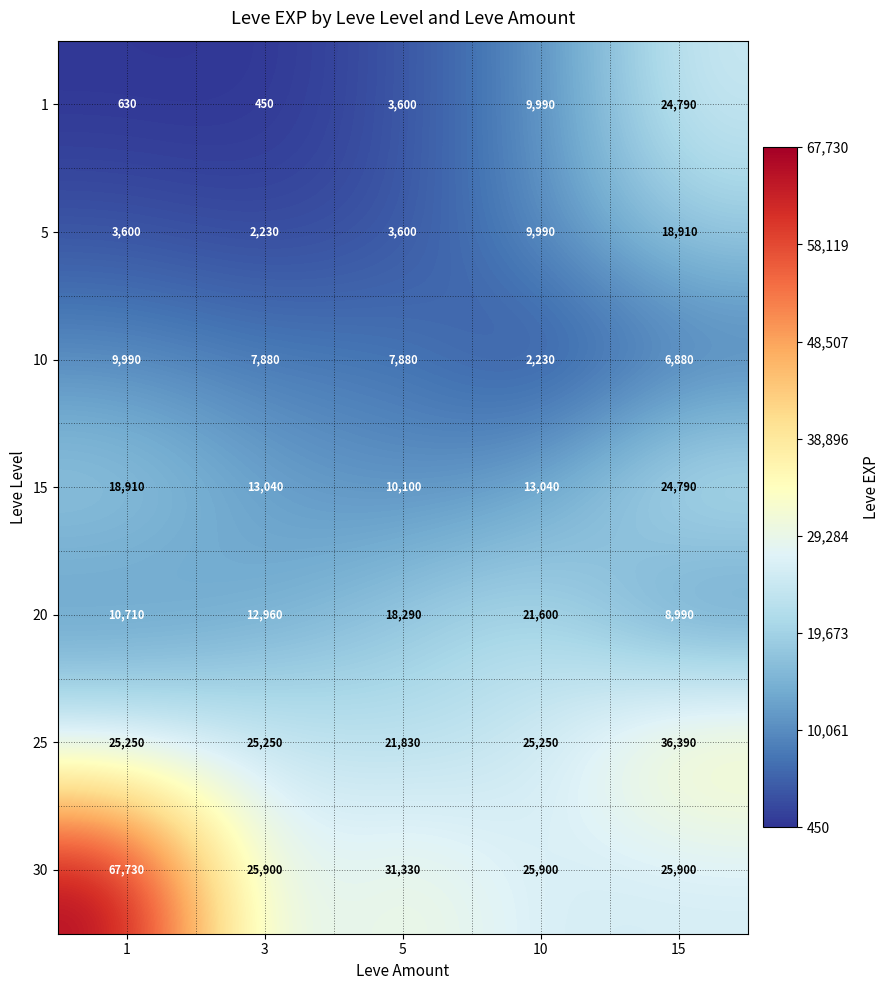

At how many categories does at least one series exceed 63602?

1